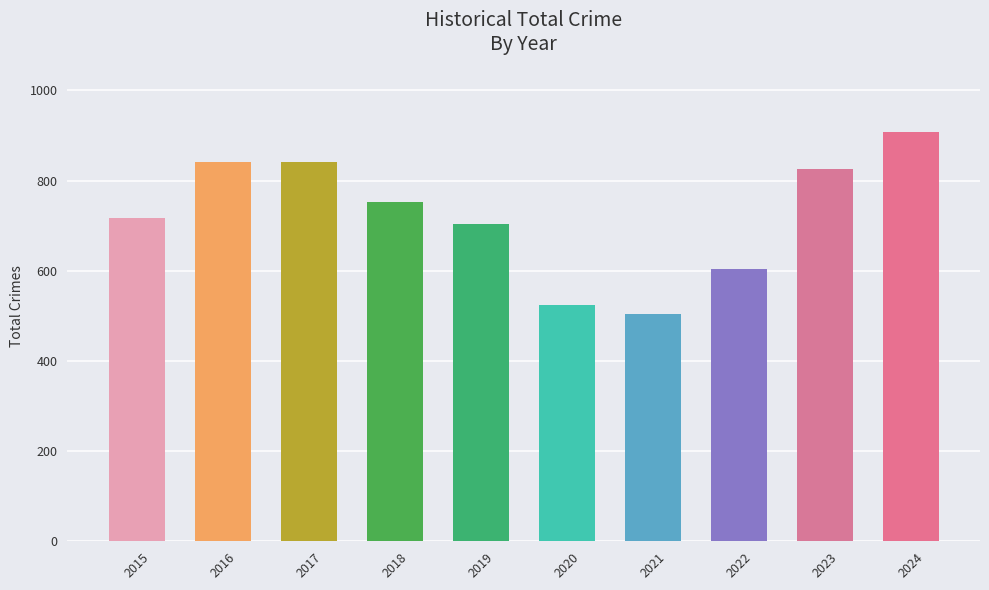

What is the smallest value displayed?

504